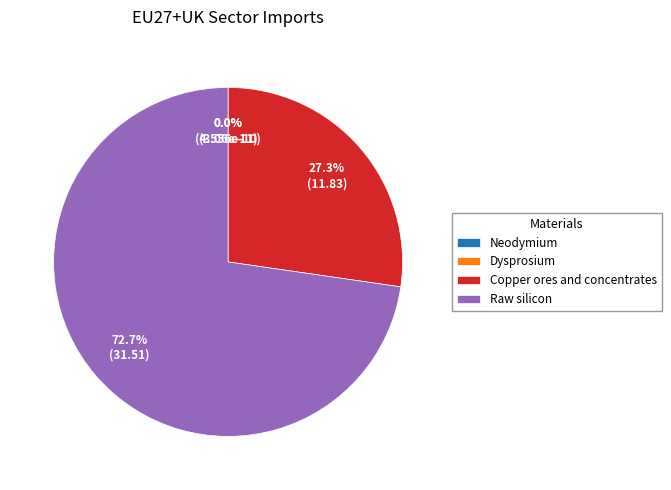

What percentage is the Copper ores and concentrates slice, to the nearest percent?

27%